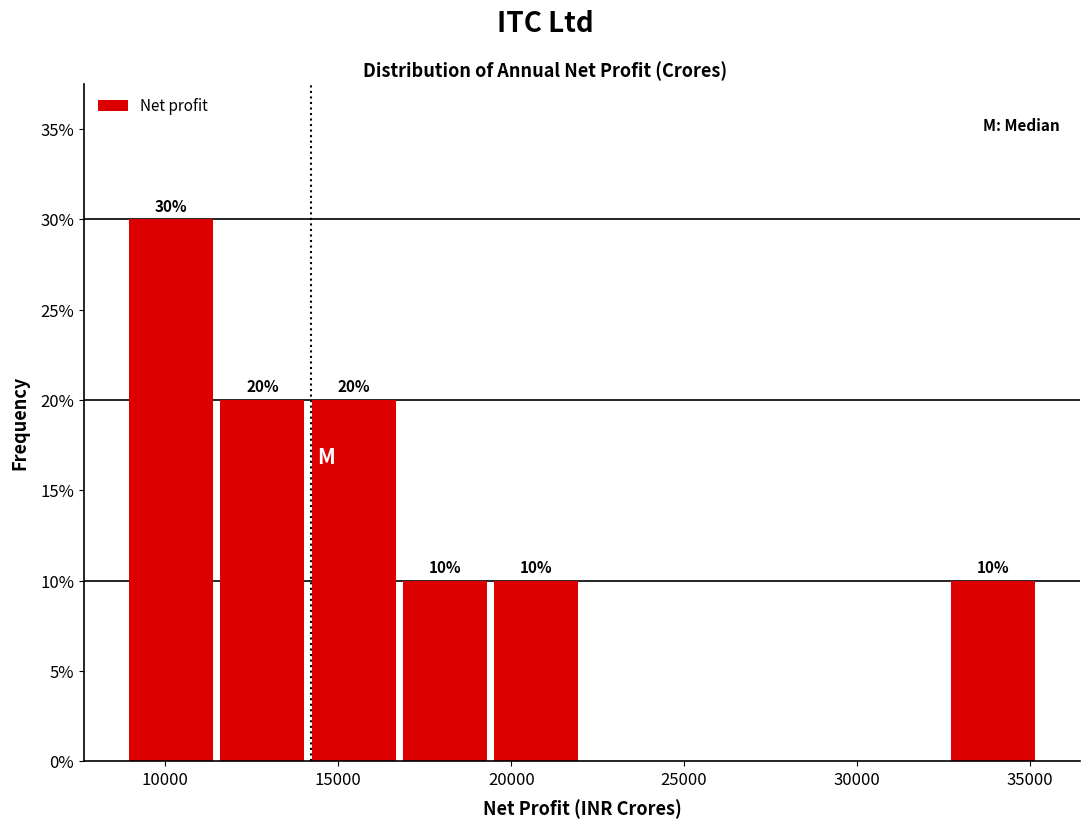

Over which range of the x-axis is the bar tallest?

9000 to 11500